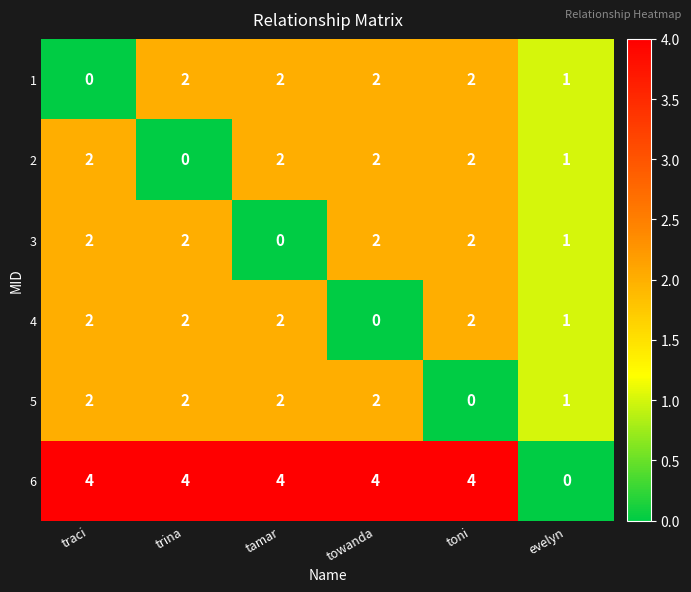

Is the value of 6 at evelyn greater than the value of 5 at trina?

No